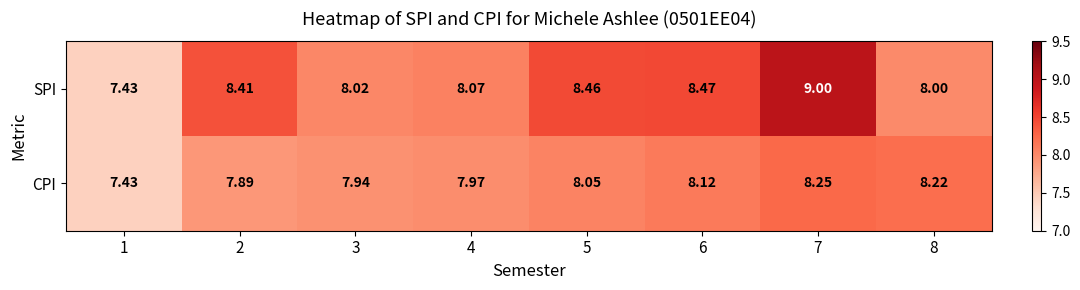

Rank the series by their maximum value, from highest to lowest.

SPI, CPI